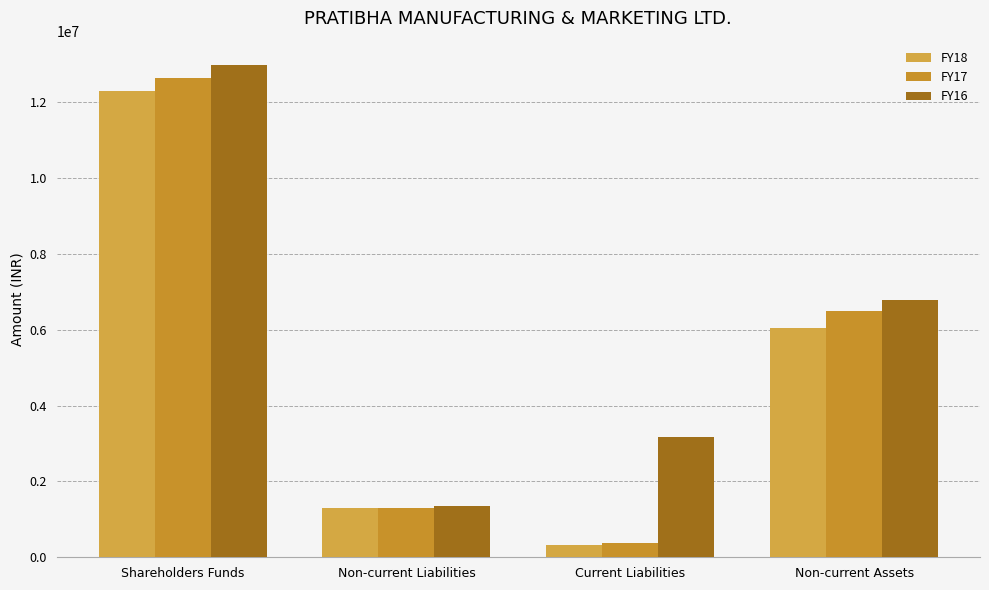

Rank the categories by FY16 value from lowest to highest.

Non-current Liabilities, Current Liabilities, Non-current Assets, Shareholders Funds